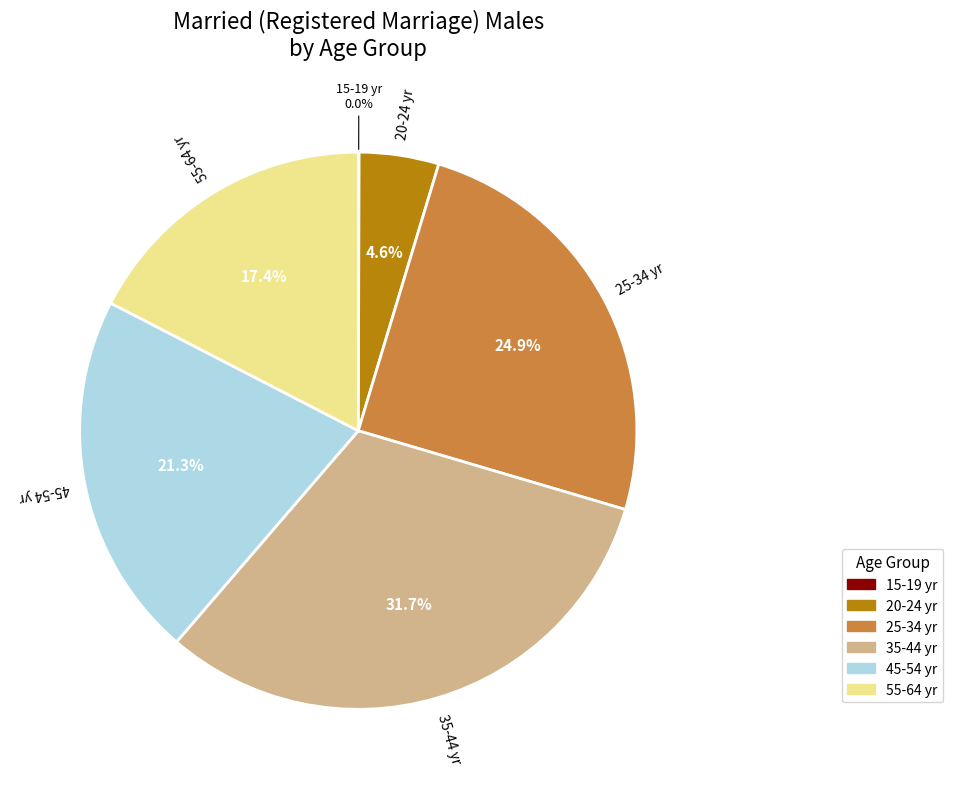

Combined, what portion of the pie is 45-54 yr and 25-34 yr?

46.2%